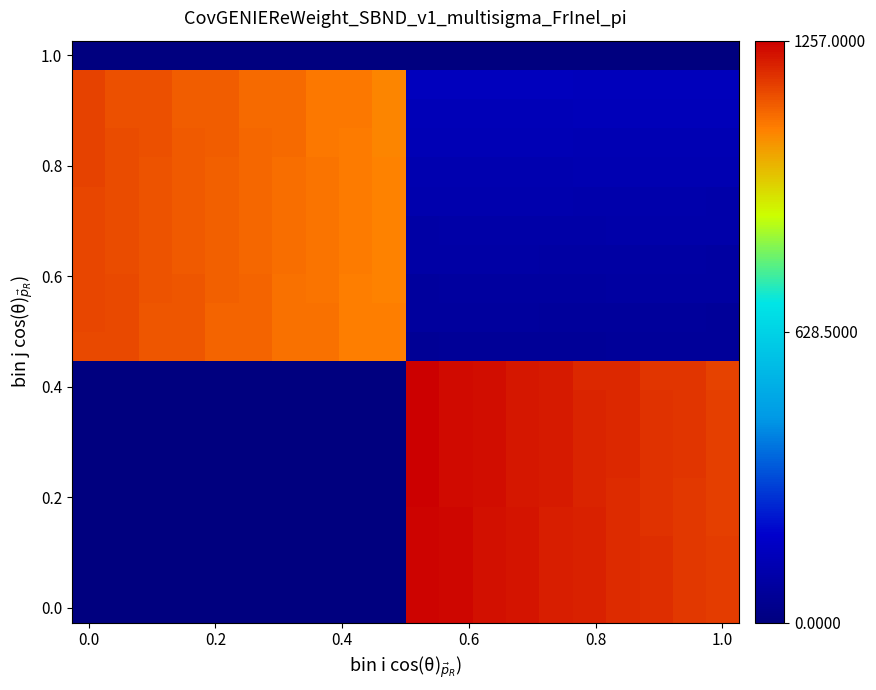

At which category does the chart reach its peak across all series?

10